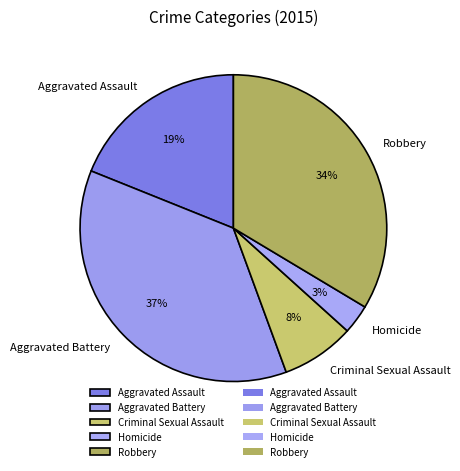

Combined, do Robbery and Aggravated Assault account for over 50%?

Yes